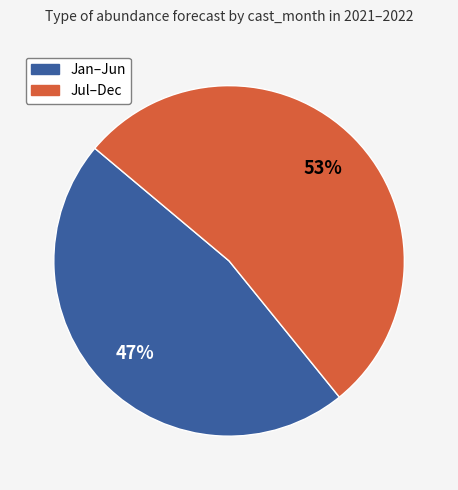

How many segments does this pie chart have?

2